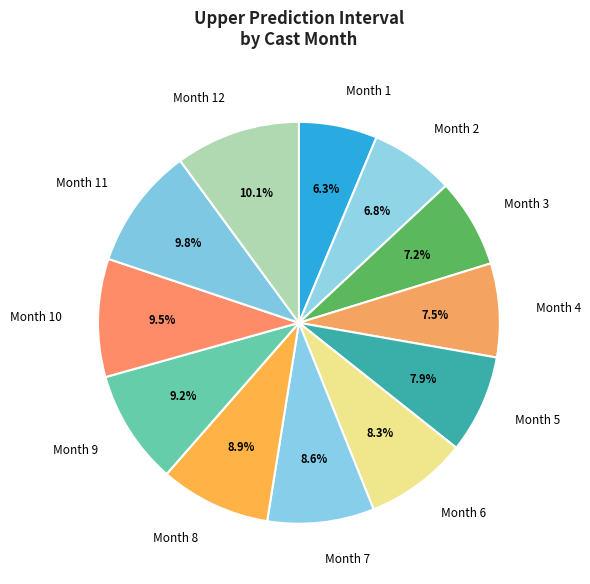

Do Month 2 and Month 10 together represent more than half of the pie?

No